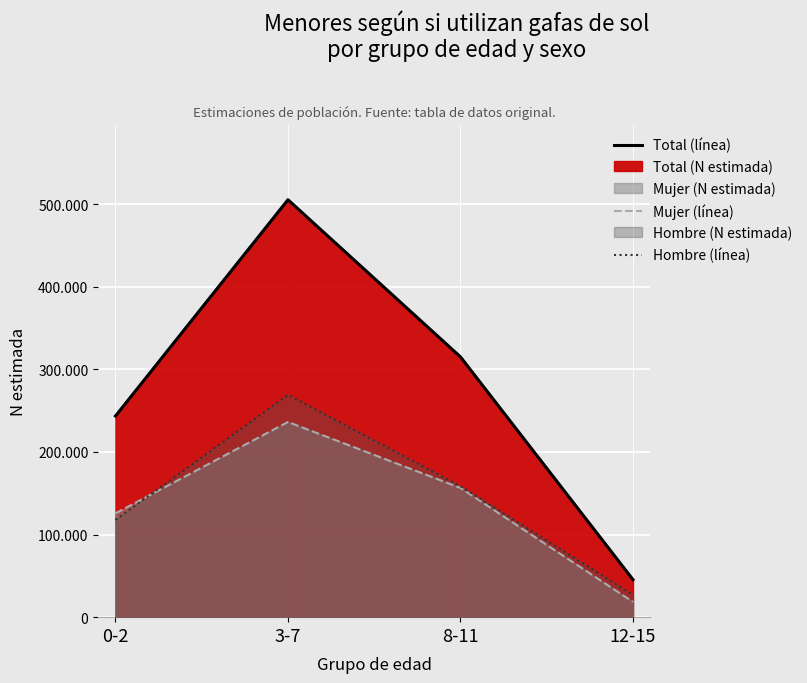

What is the difference between the Hombre (línea) values at 12-15 and 3-7?

242011